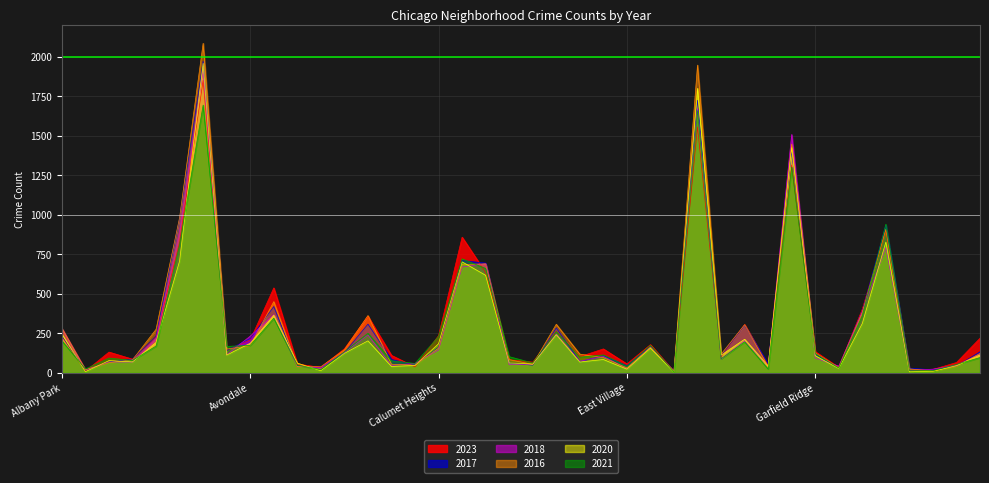

True or false: 2016 and 2018 cross at least once.

True